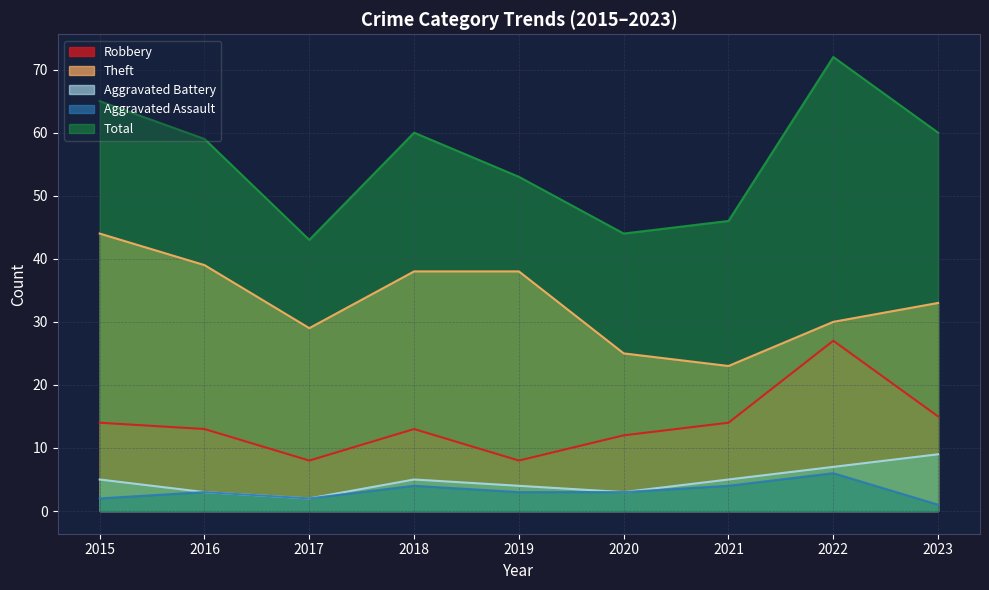

True or false: Total and Aggravated Assault cross at least once.

False